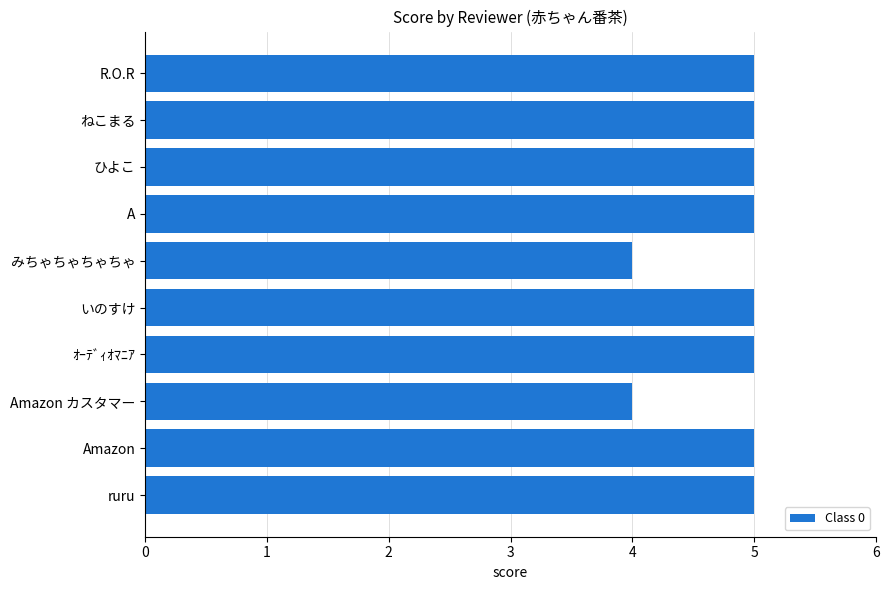

What is the smallest value displayed?

4